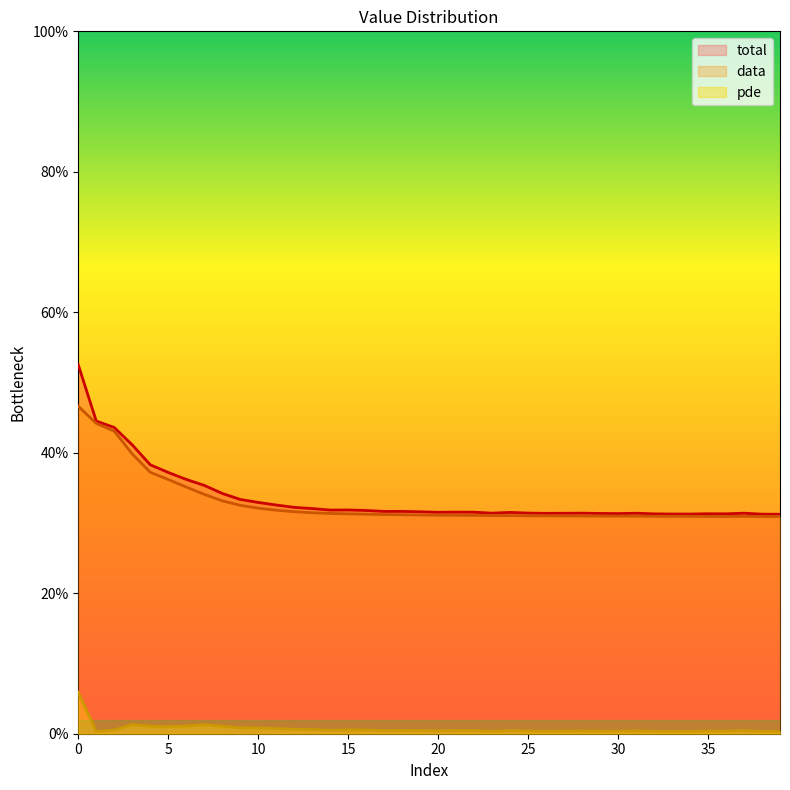

How many interior local peaks does the data series have?

1